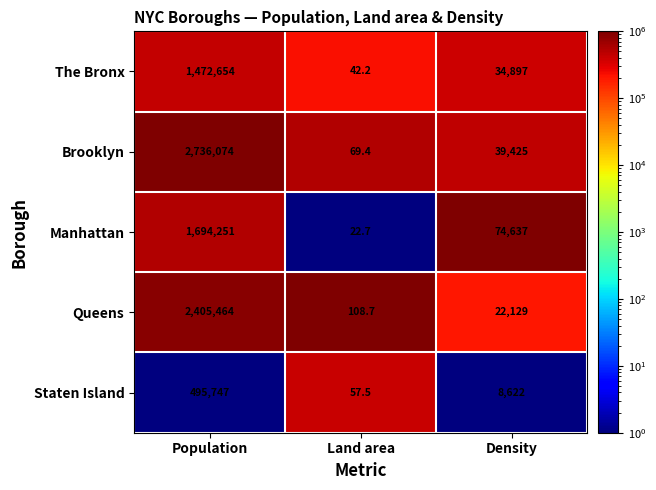

Which series has the largest range (max minus min)?

Brooklyn